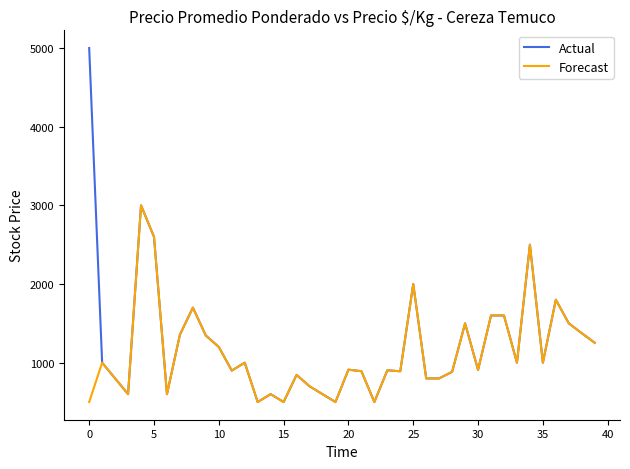

Rank the series by their maximum value, from lowest to highest.

Forecast, Actual